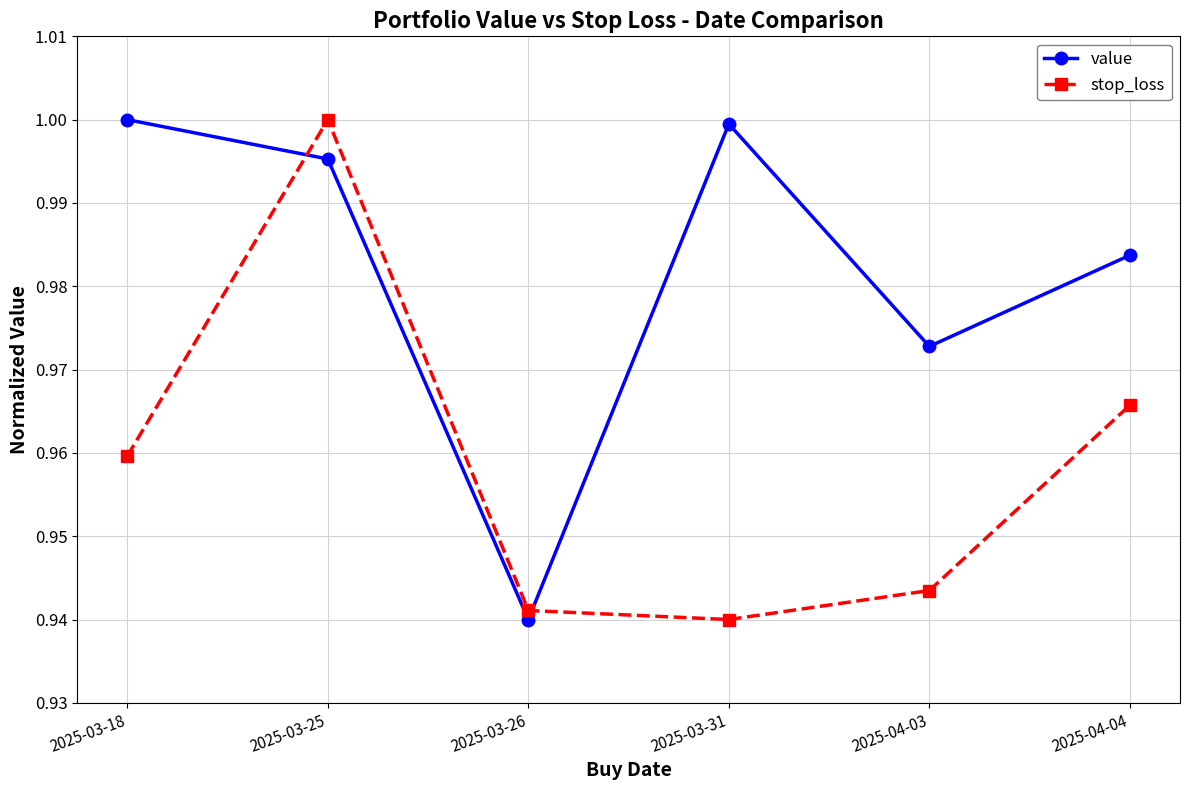

Between which two adjacent categories do value and stop_loss first intersect?

2025-03-18 and 2025-03-25